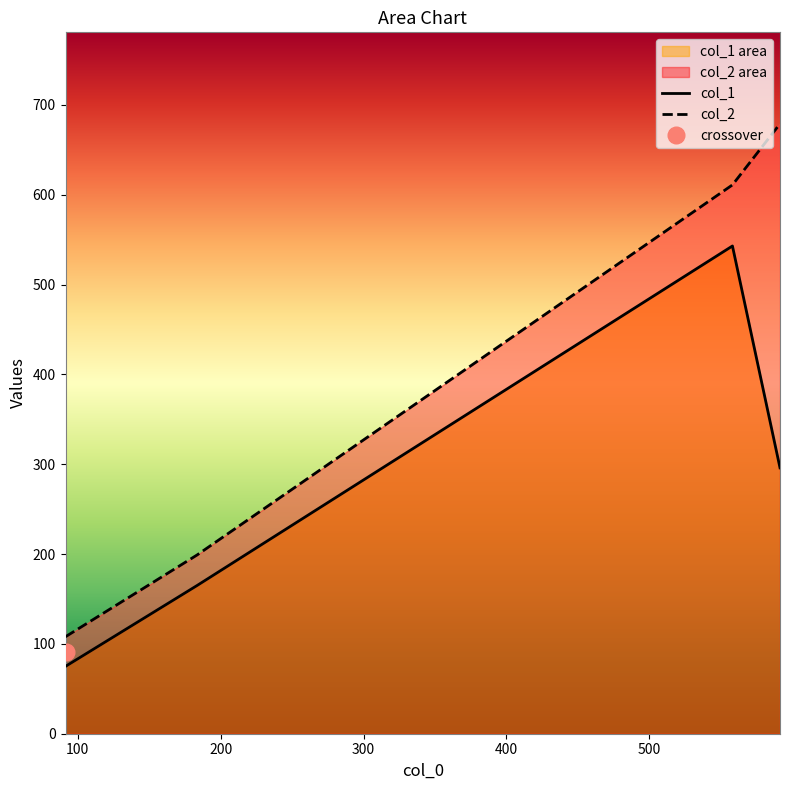

At 91.42857142857143, list the series in order from smallest to largest.

col_1, col_2